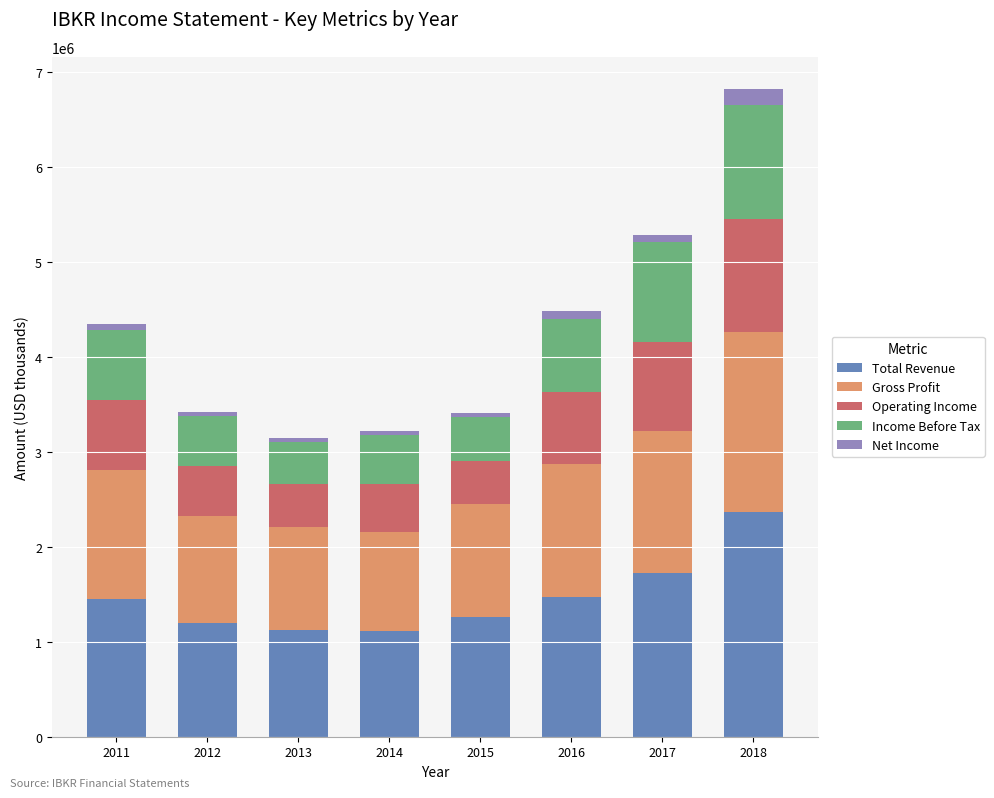

At which category is the sum across all series the highest?

2018